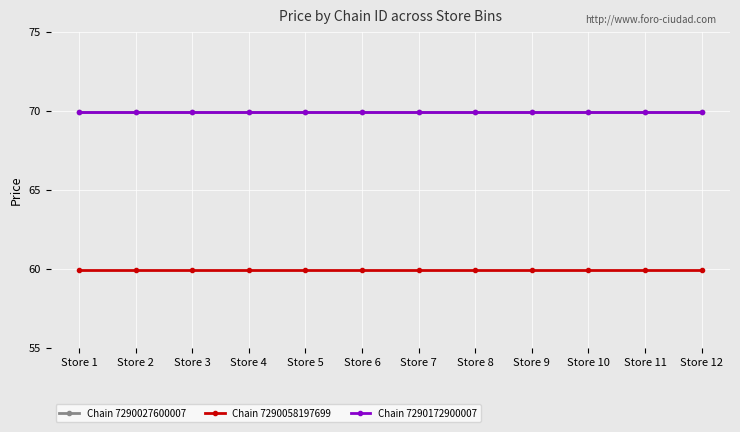

Does the chart have visible grid lines?

Yes